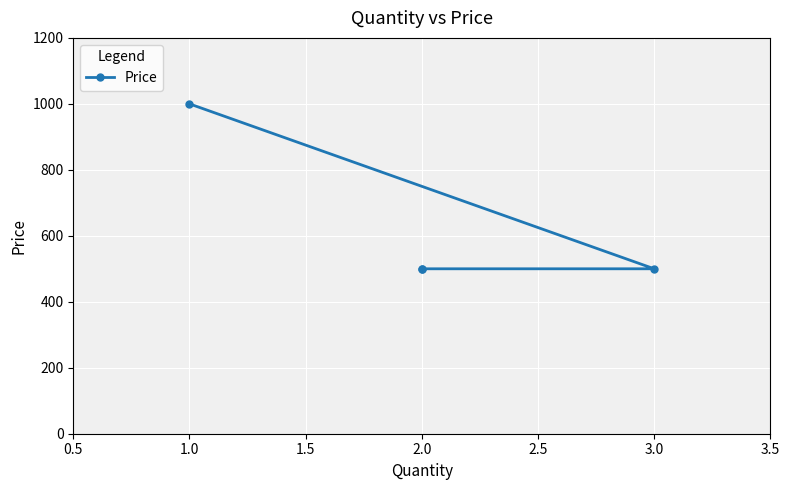

What is the maximum value shown in the chart?

1000